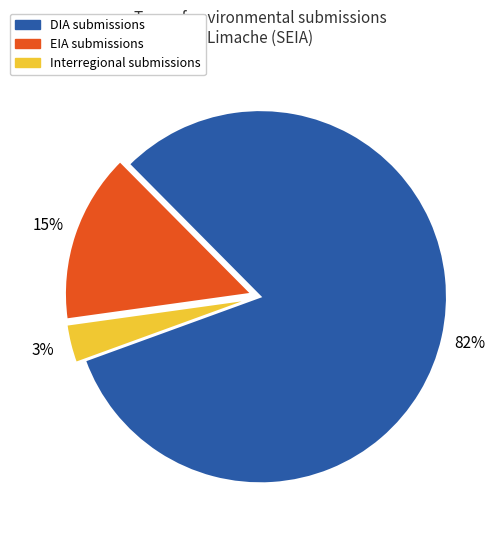

Does Interregional represent more than half of the total?

No